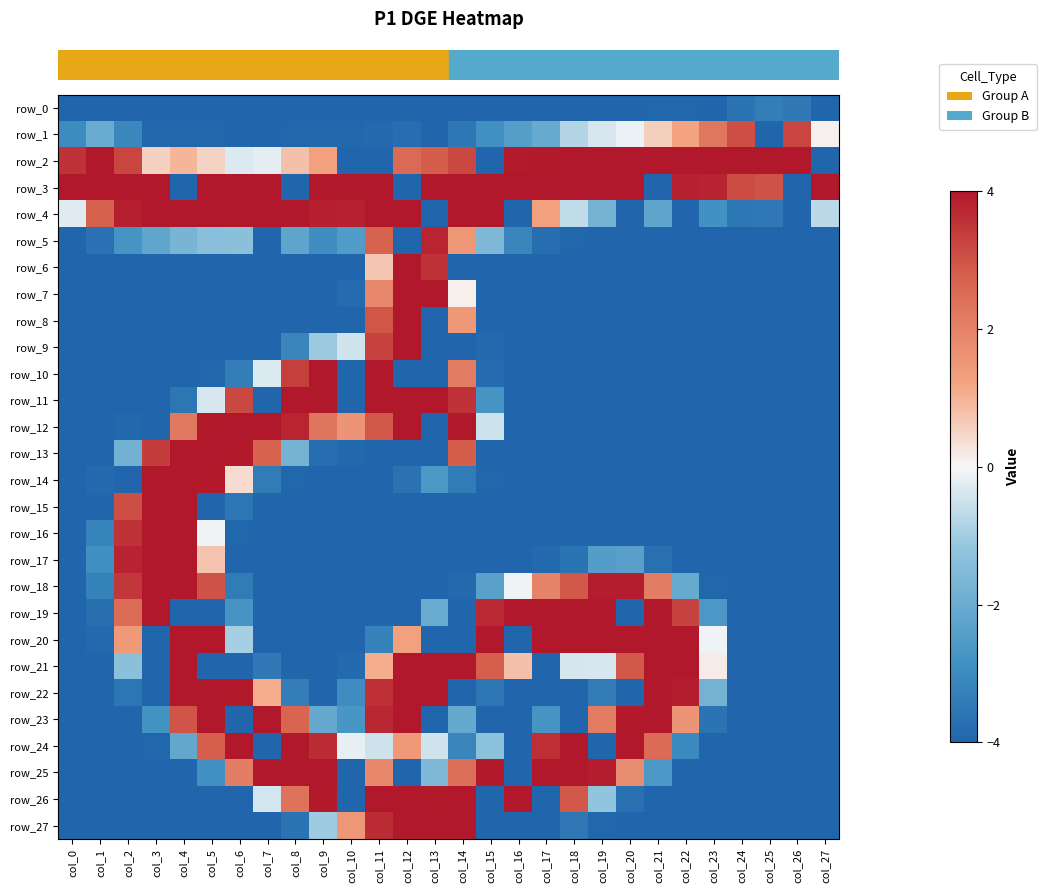

At which category is the sum across all series the highest?

col_11